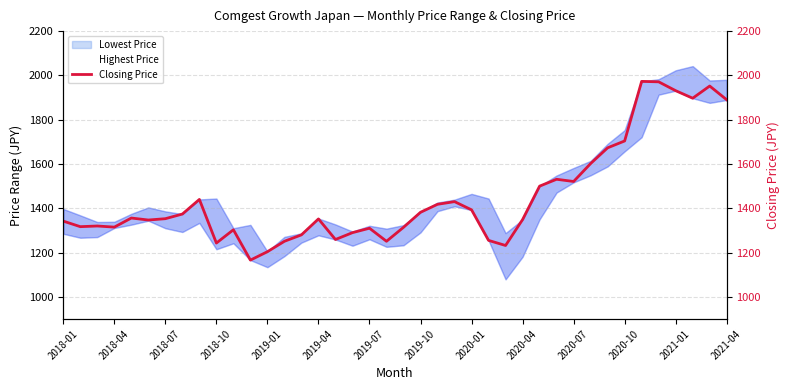

What is the sum of all Highest Price values?

59651